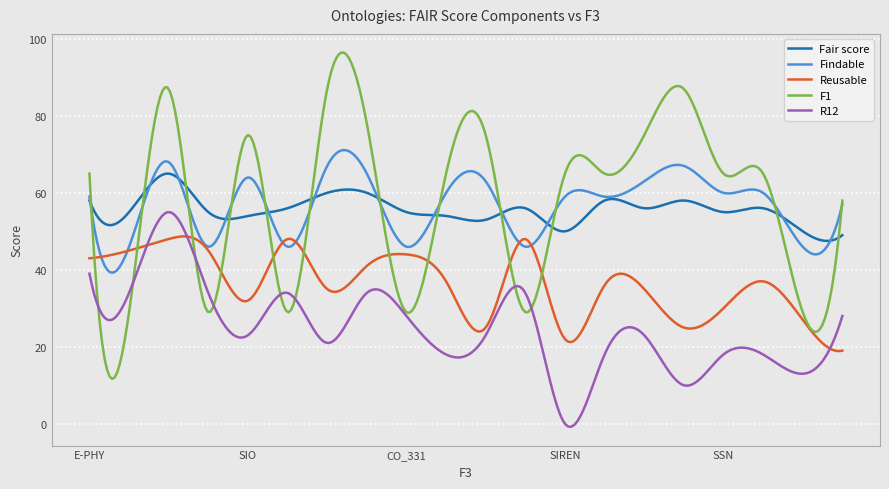

List the series in order of their peak value, highest first.

F1, Findable, Fair score, R12, Reusable